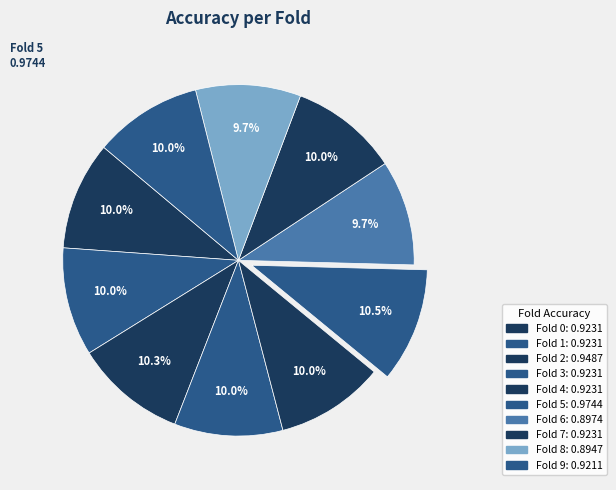

How many segments does this pie chart have?

10